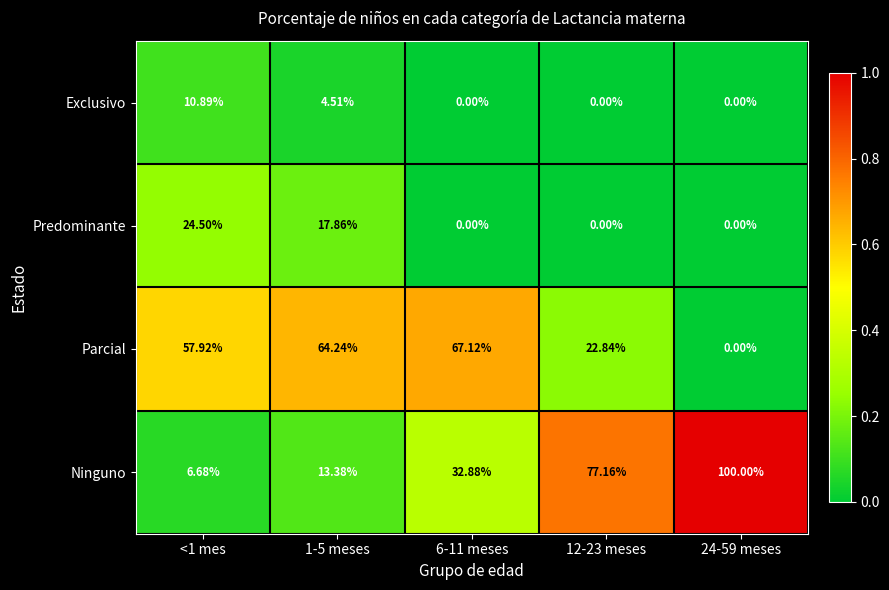

Which series changed the most between <1 mes and 12-23 meses?

Ninguno